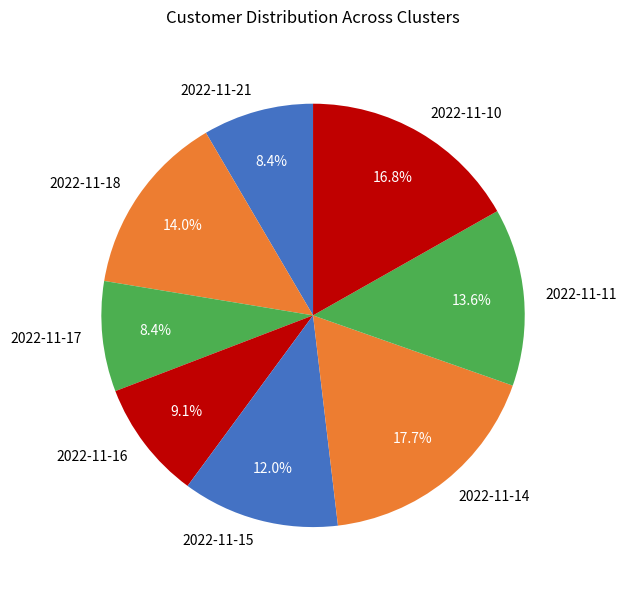

How many segments does this pie chart have?

8